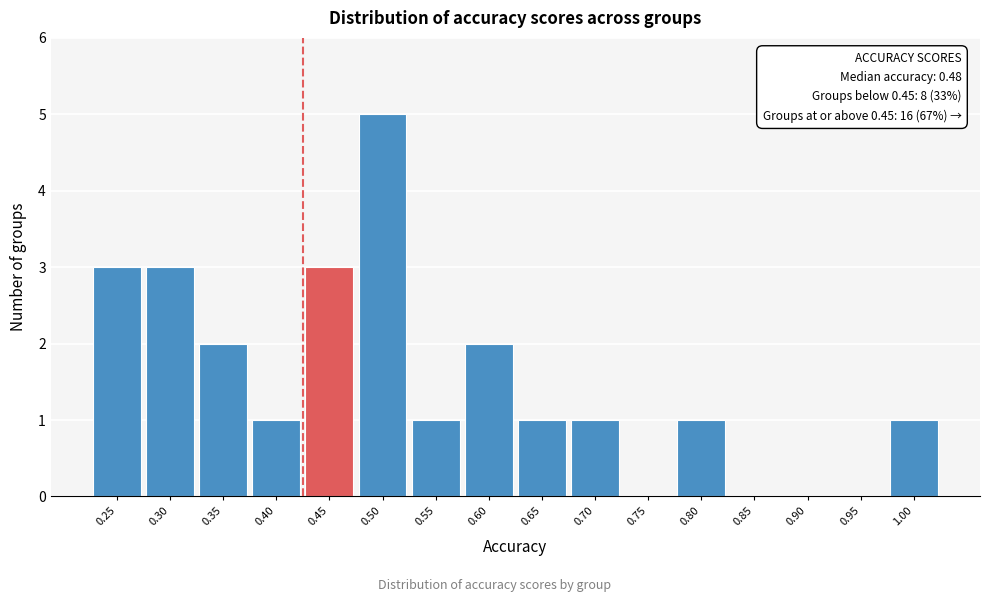

Reading left to right, list all the values displayed in this chart.

0.25=3	0.30=3	0.35=2	0.40=1	0.45=3	0.50=5	0.55=1	0.60=2	0.65=1	0.70=1	0.75=0	0.80=1	0.85=0	0.90=0	0.95=0	1.00=1